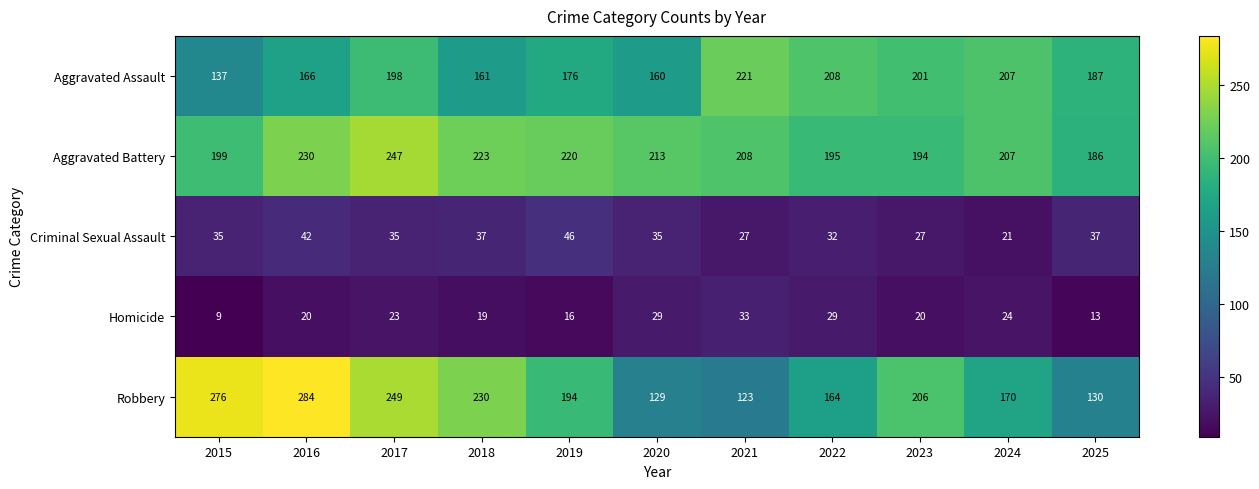

At which category does the chart reach its minimum across all series?

2015